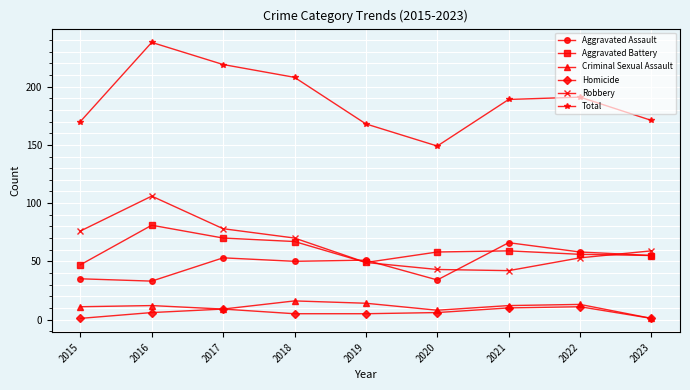

Rank the series by their maximum value, from lowest to highest.

Homicide, Criminal Sexual Assault, Aggravated Assault, Aggravated Battery, Robbery, Total